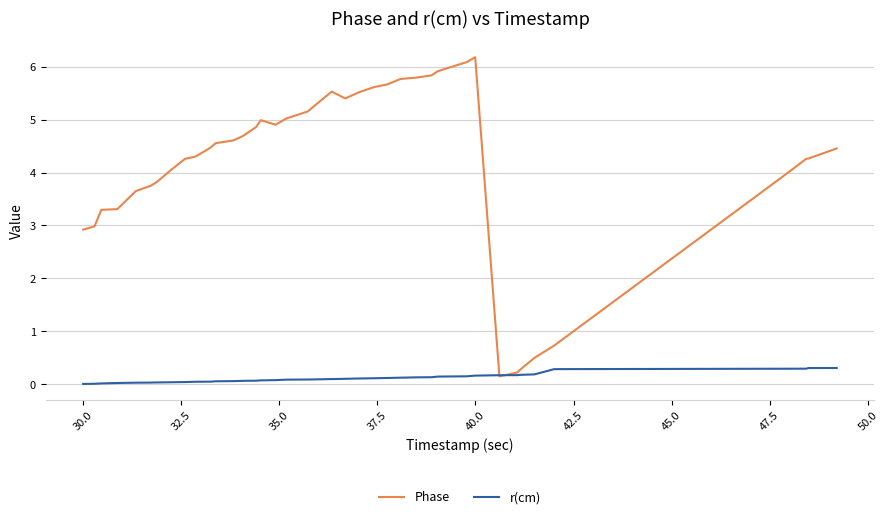

Which series has the largest total across all categories?

Phase